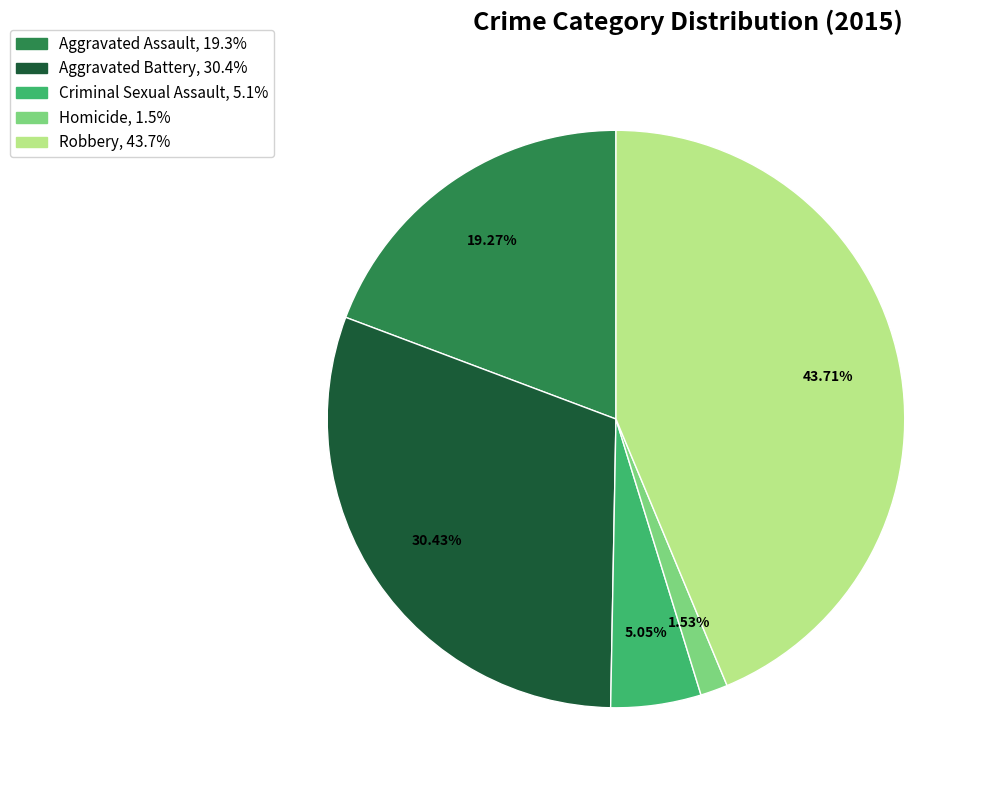

To the nearest percent, what is the average slice percentage?

20%